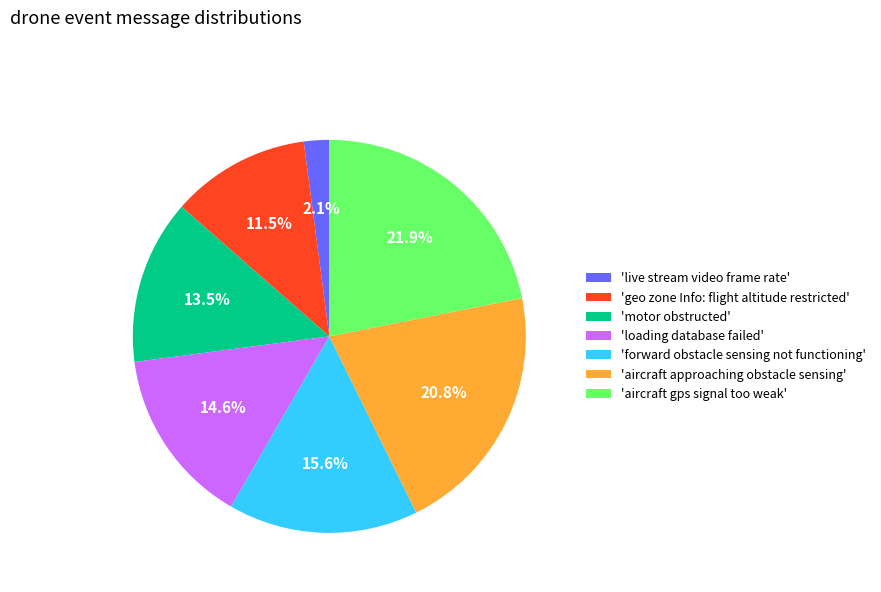

Which slice is the largest?

'aircraft gps signal too weak'